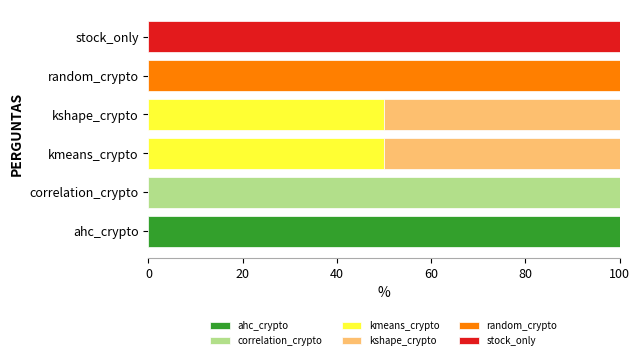

How many distinct data groups are displayed?

6